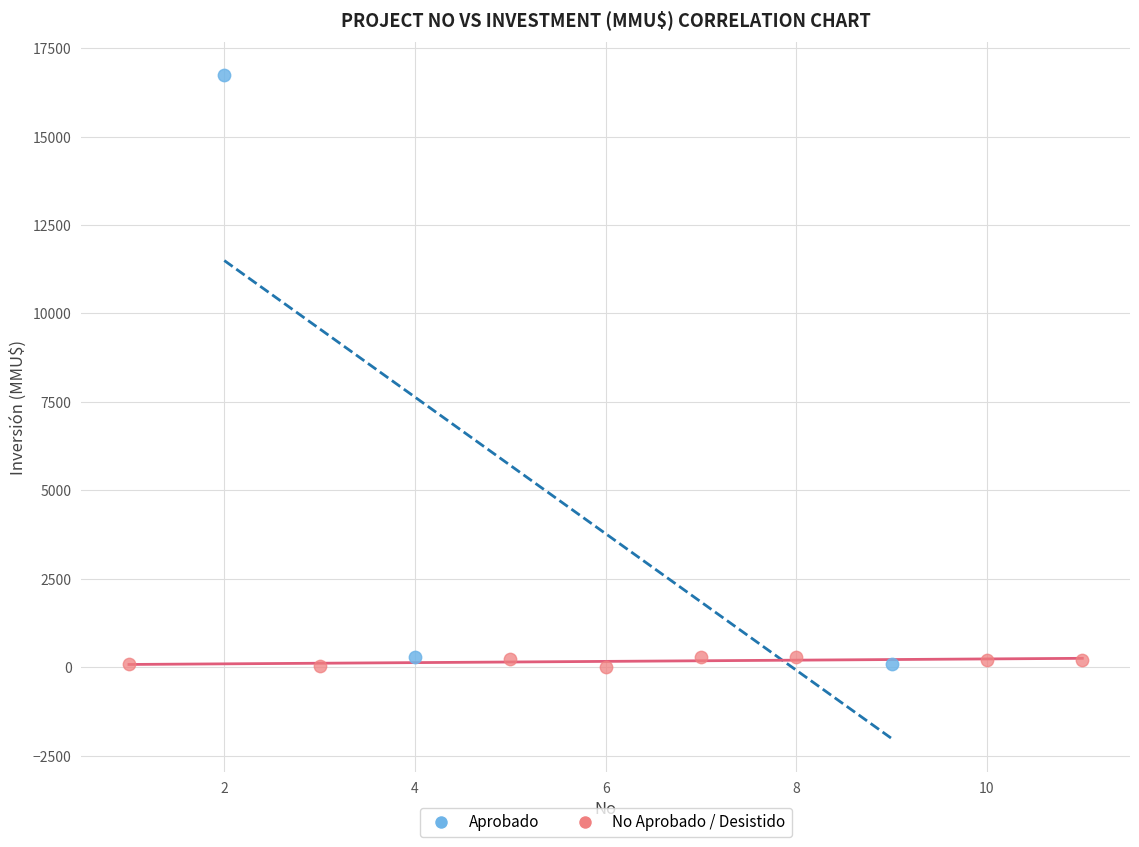

Which series contains the highest Y value?

Aprobado